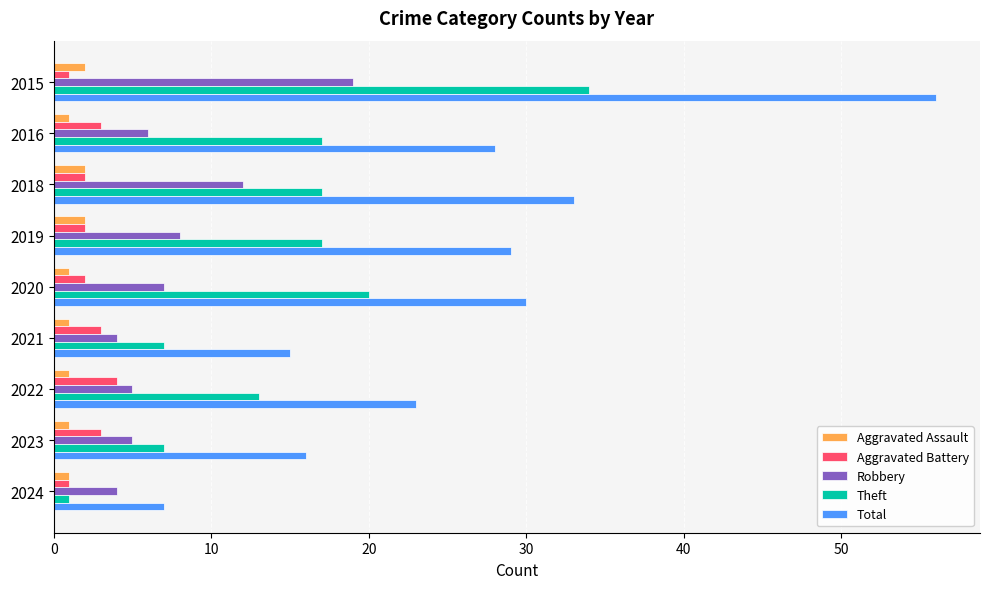

How many data points in Robbery are less than 6?

4